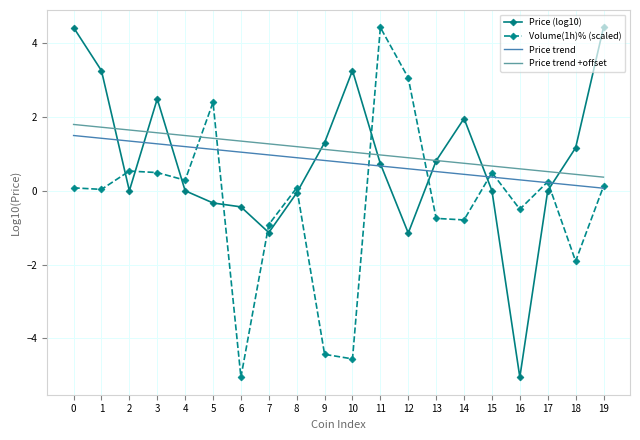

What is the spread (max minus min) of values at 12?

4.2